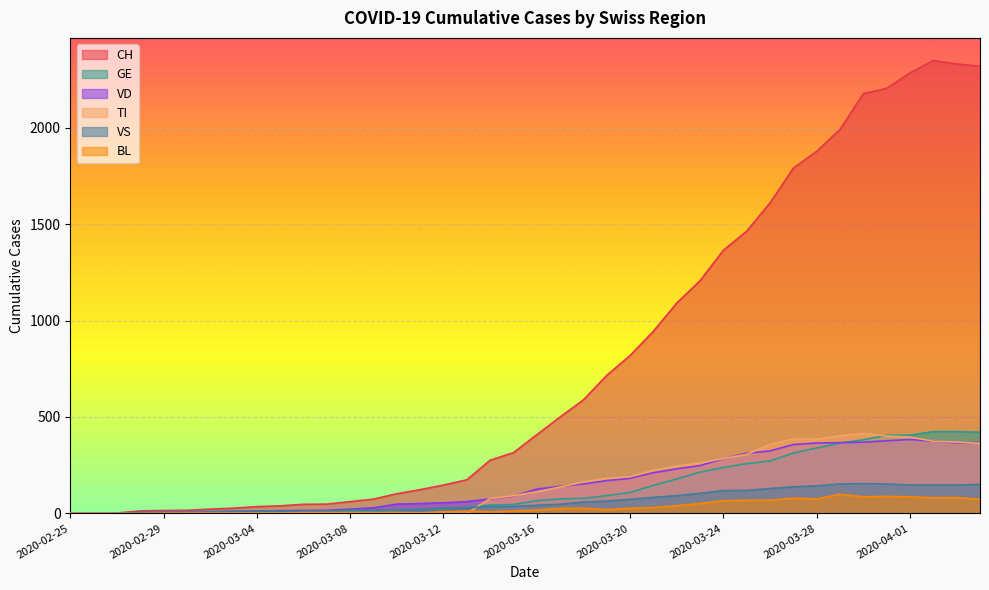

How many values in the GE series are below 66?

20